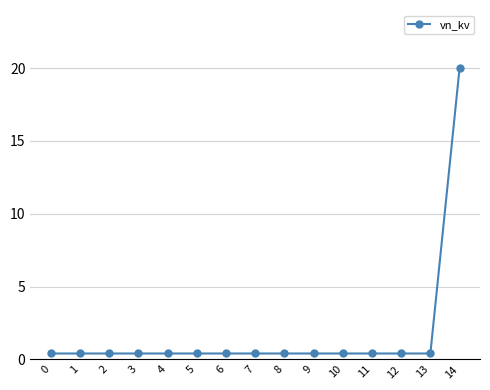

Reading right to left, extract all data points from this chart.

20.0	0.4	0.4	0.4	0.4	0.4	0.4	0.4	0.4	0.4	0.4	0.4	0.4	0.4	0.4